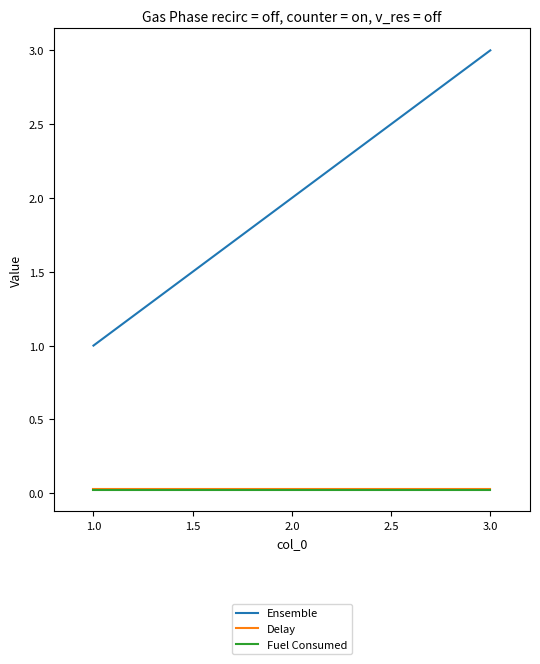

Which series has the widest spread of values?

Ensemble